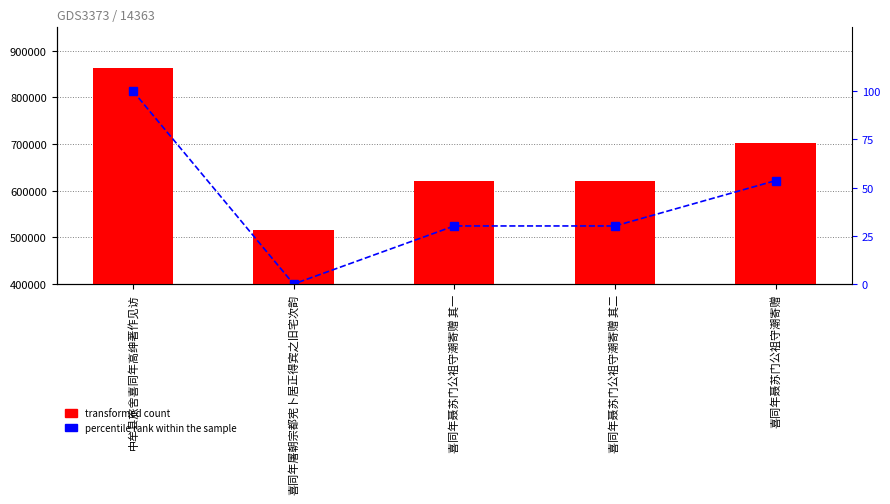

Where is percentile rank within the sample nearest to the value 50?

喜同年聂苏门公祖守潮寄赠